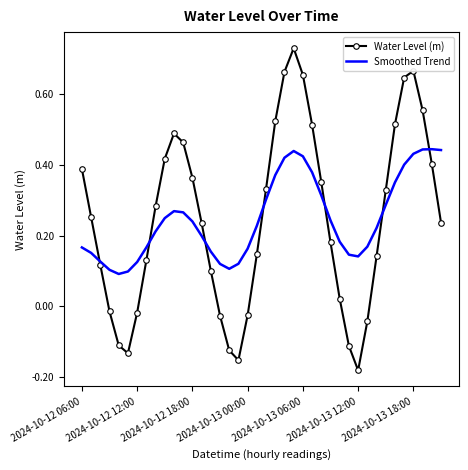

Which series has the widest spread of values?

Water Level (m)